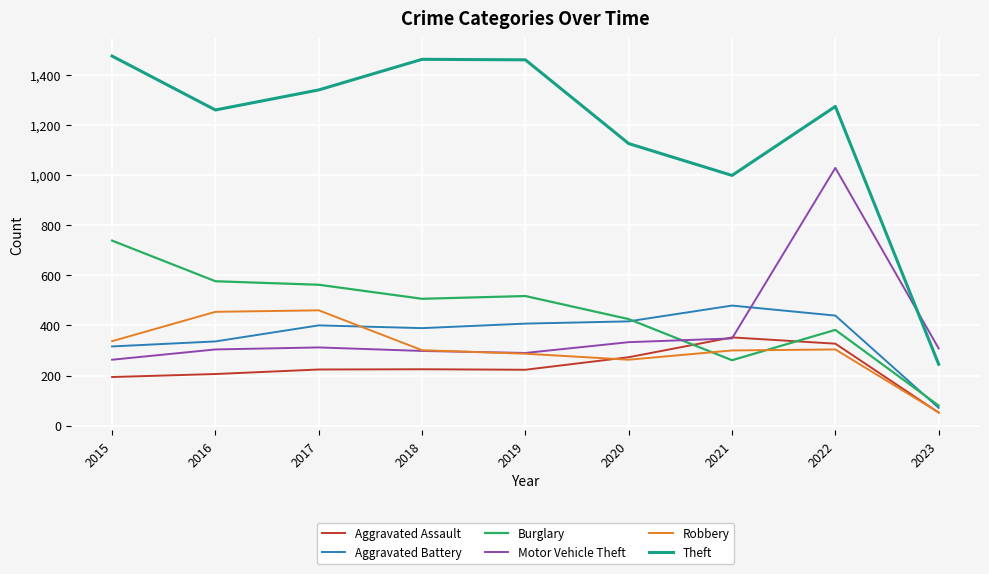

What is the difference between the Motor Vehicle Theft values at 2022 and 2019?

738